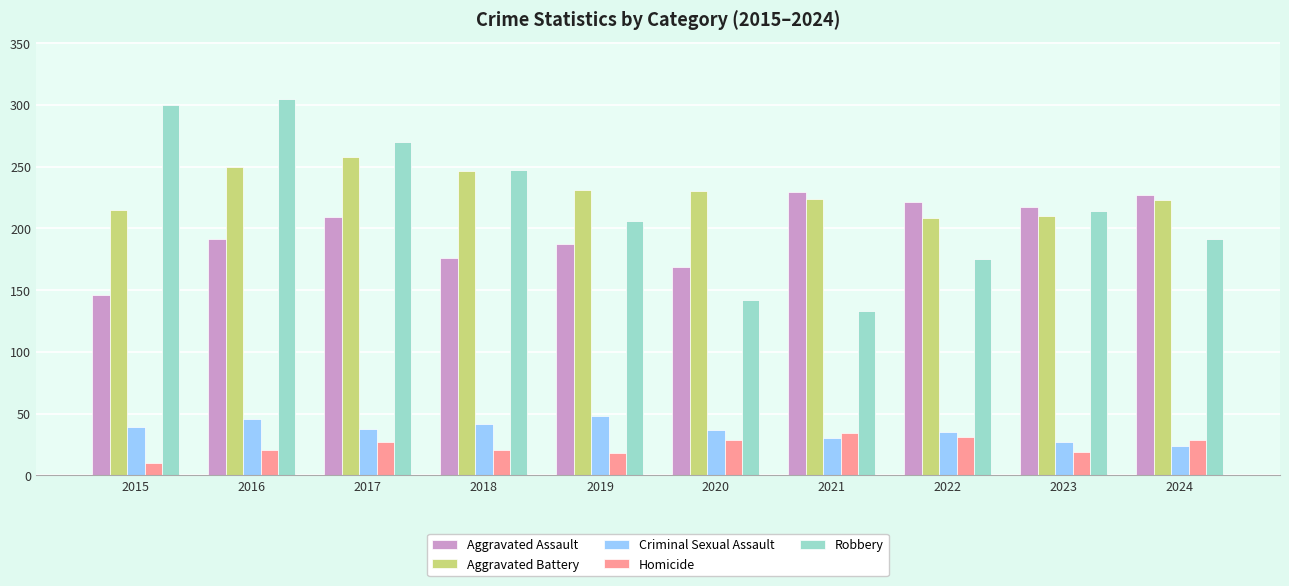

The Robbery series shows 270 at 2017. True or false?

True